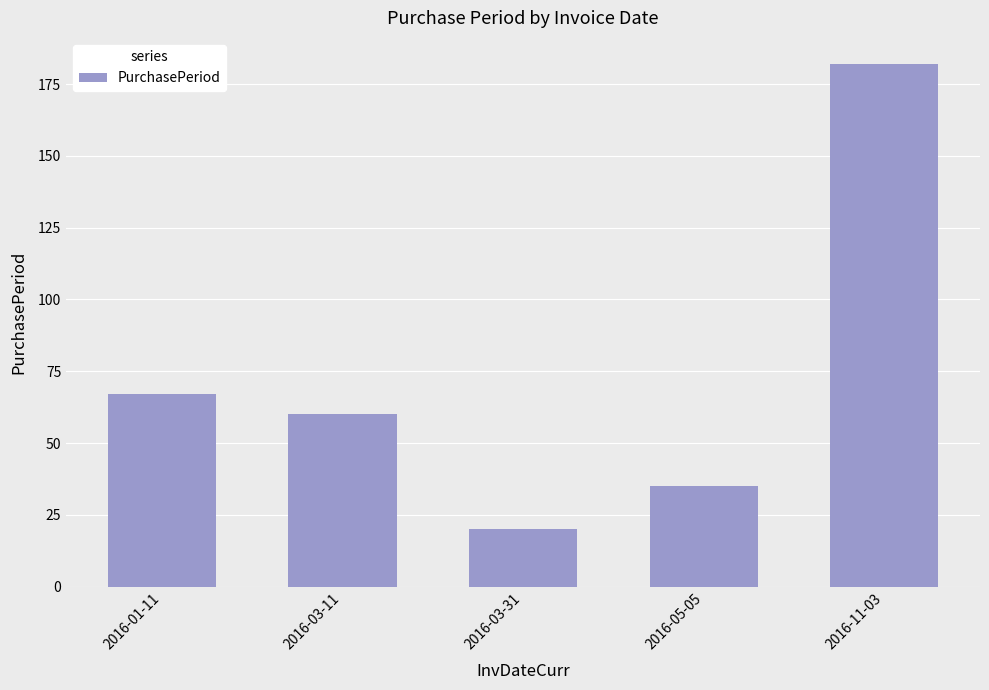

What is the difference between the maximum and minimum values?

162